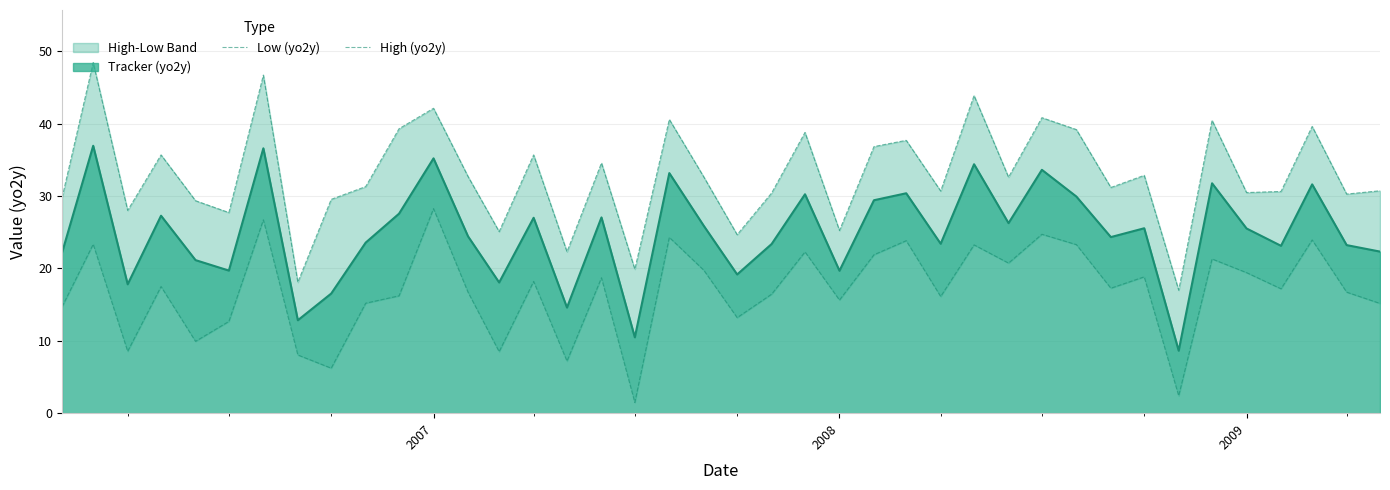

True or false: High (yo2y) has more than 1 points higher than both neighbors.

True